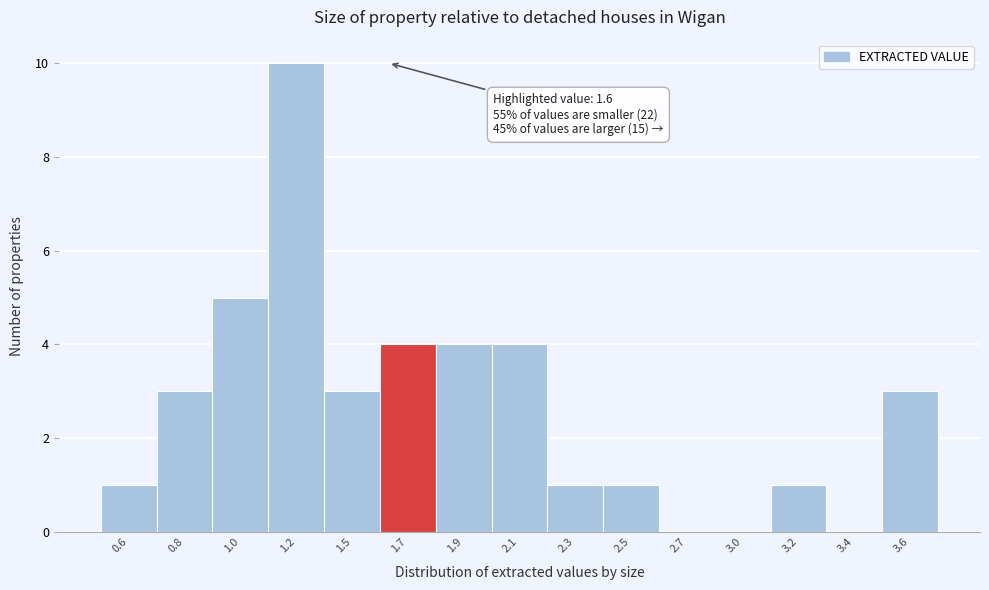

Reading right to left, extract all data points from this chart.

3.6=3	3.4=0	3.2=1	3.0=0	2.7=0	2.5=1	2.3=1	2.1=4	1.9=4	1.7=4	1.5=3	1.2=10	1.0=5	0.8=3	0.6=1